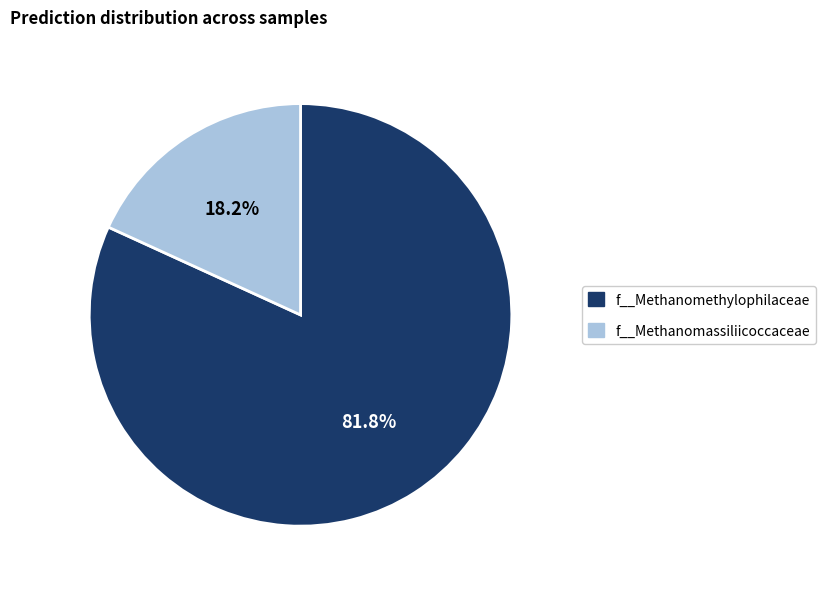

To the nearest percent, what is the average slice percentage?

50%